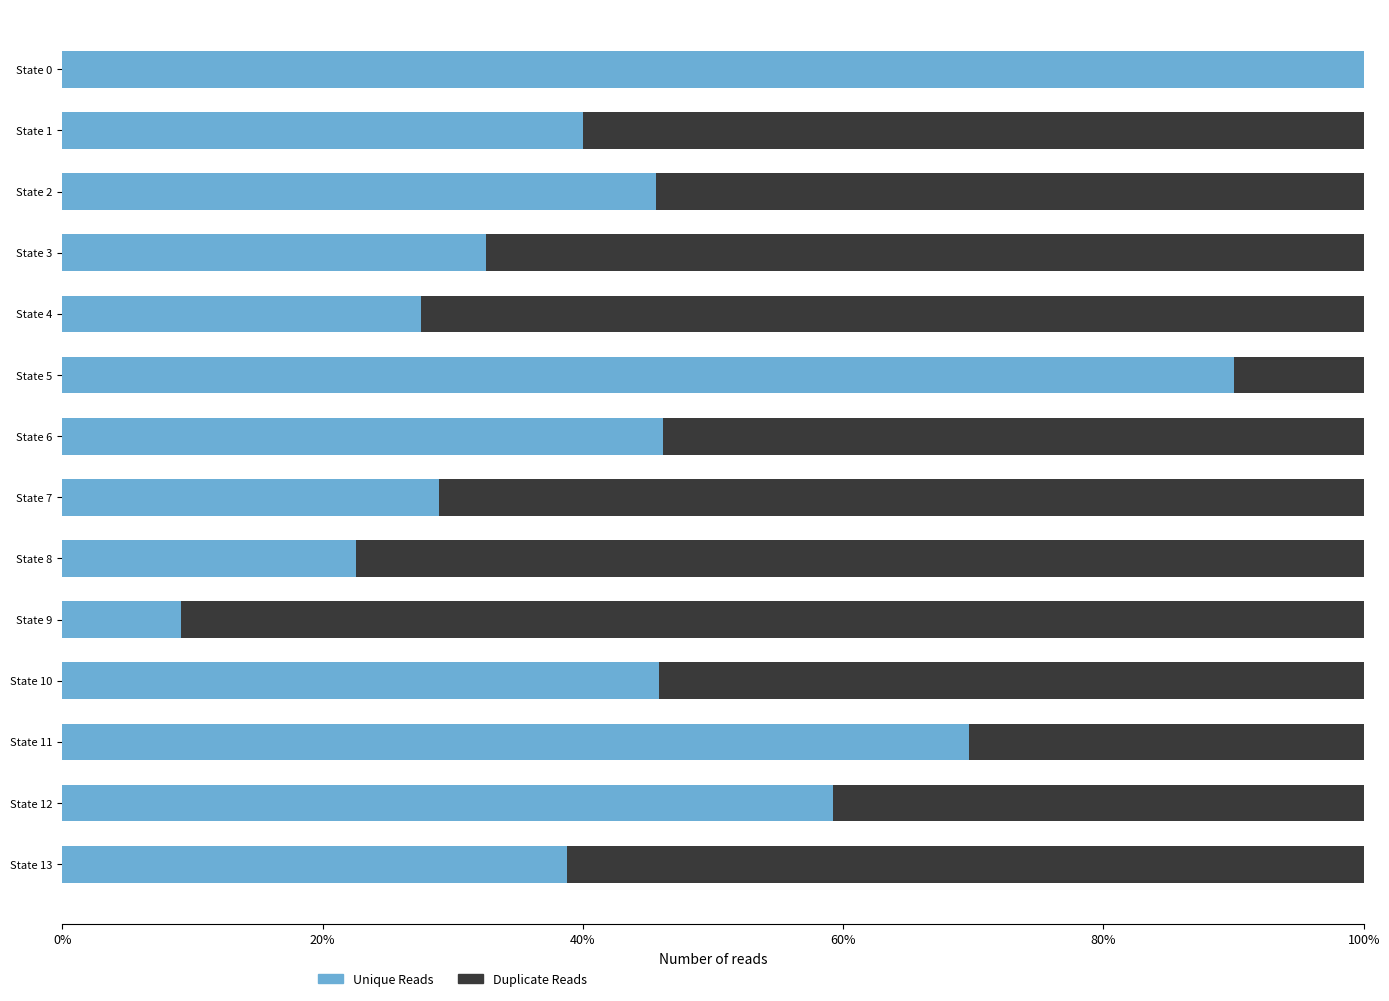

What are all the series names shown in the legend?

Unique Reads, Duplicate Reads